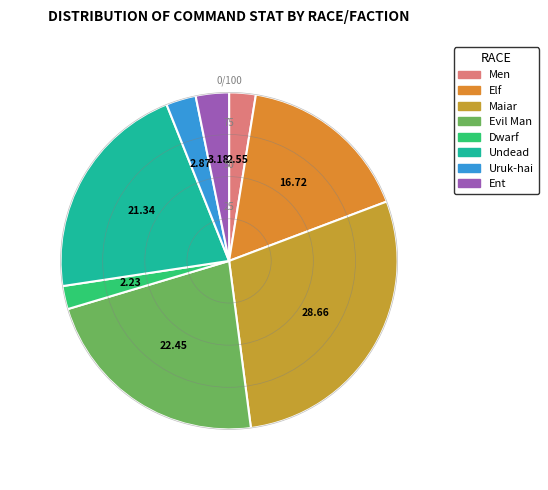

Do Men and Uruk-hai together represent more than half of the pie?

No